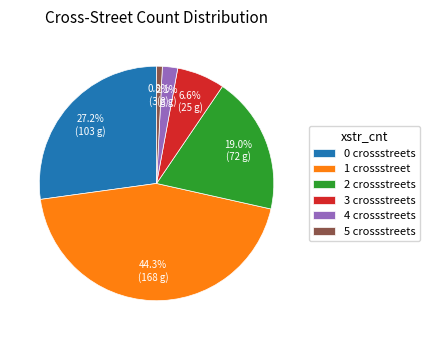

Is it true that 3 is 1% of the pie?

False